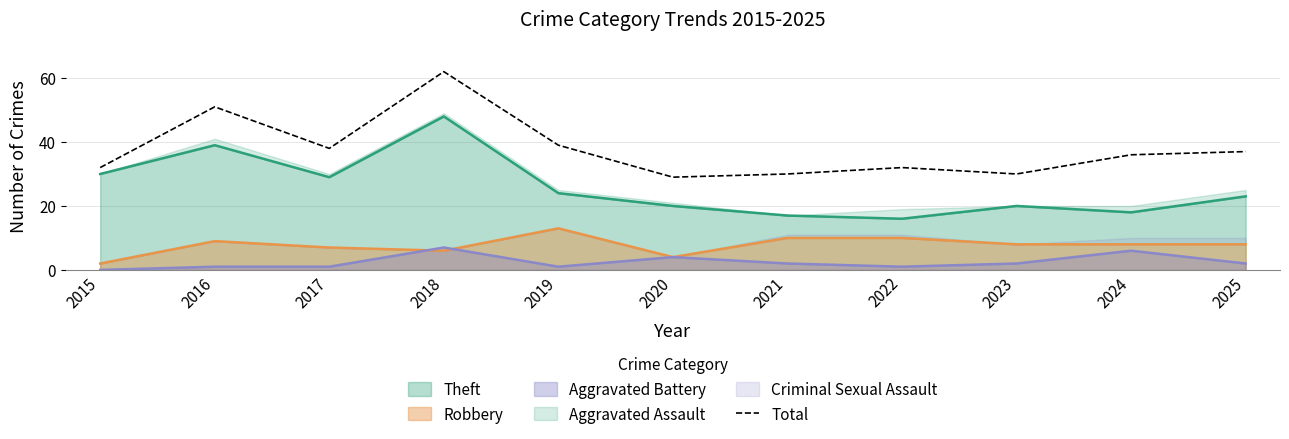

Is it true that the value at 2022 is 32?

True